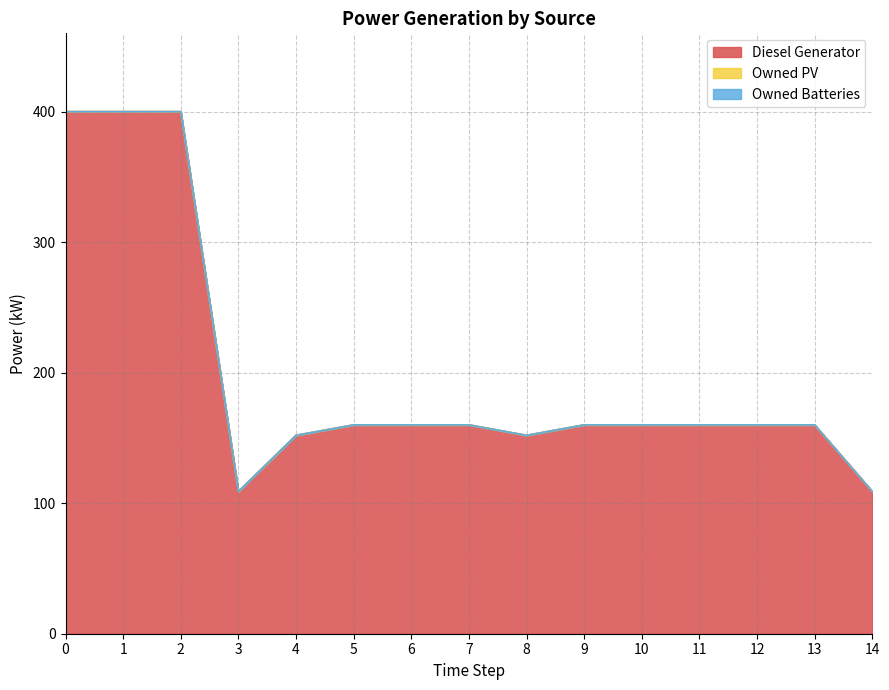

How many categories are shown in the chart?

15